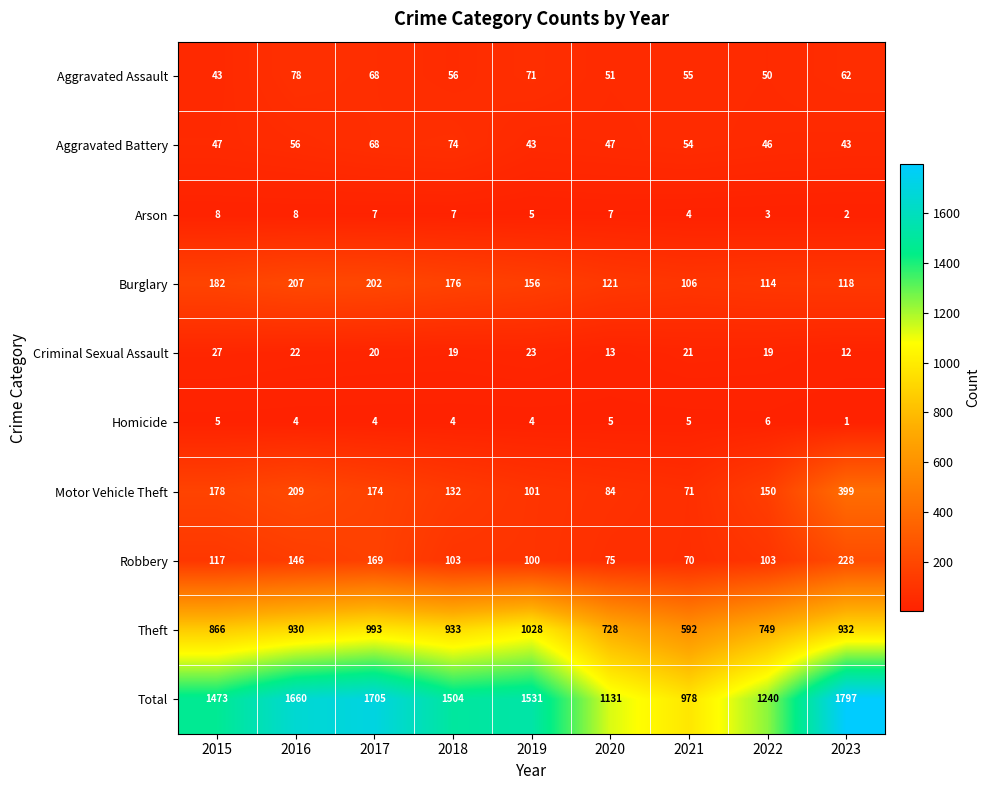

How many values in the Burglary series are below 156?

4